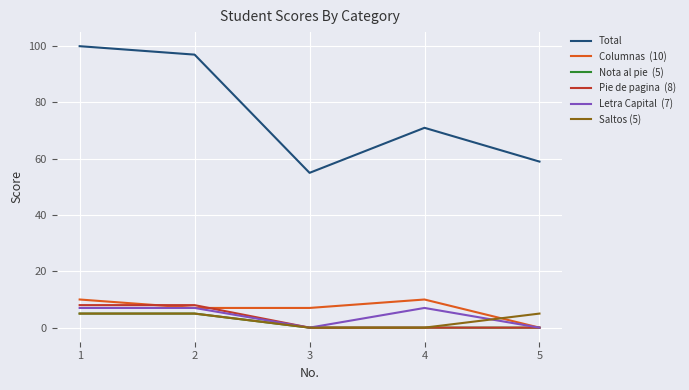

What is the total value across all series at 3?

62